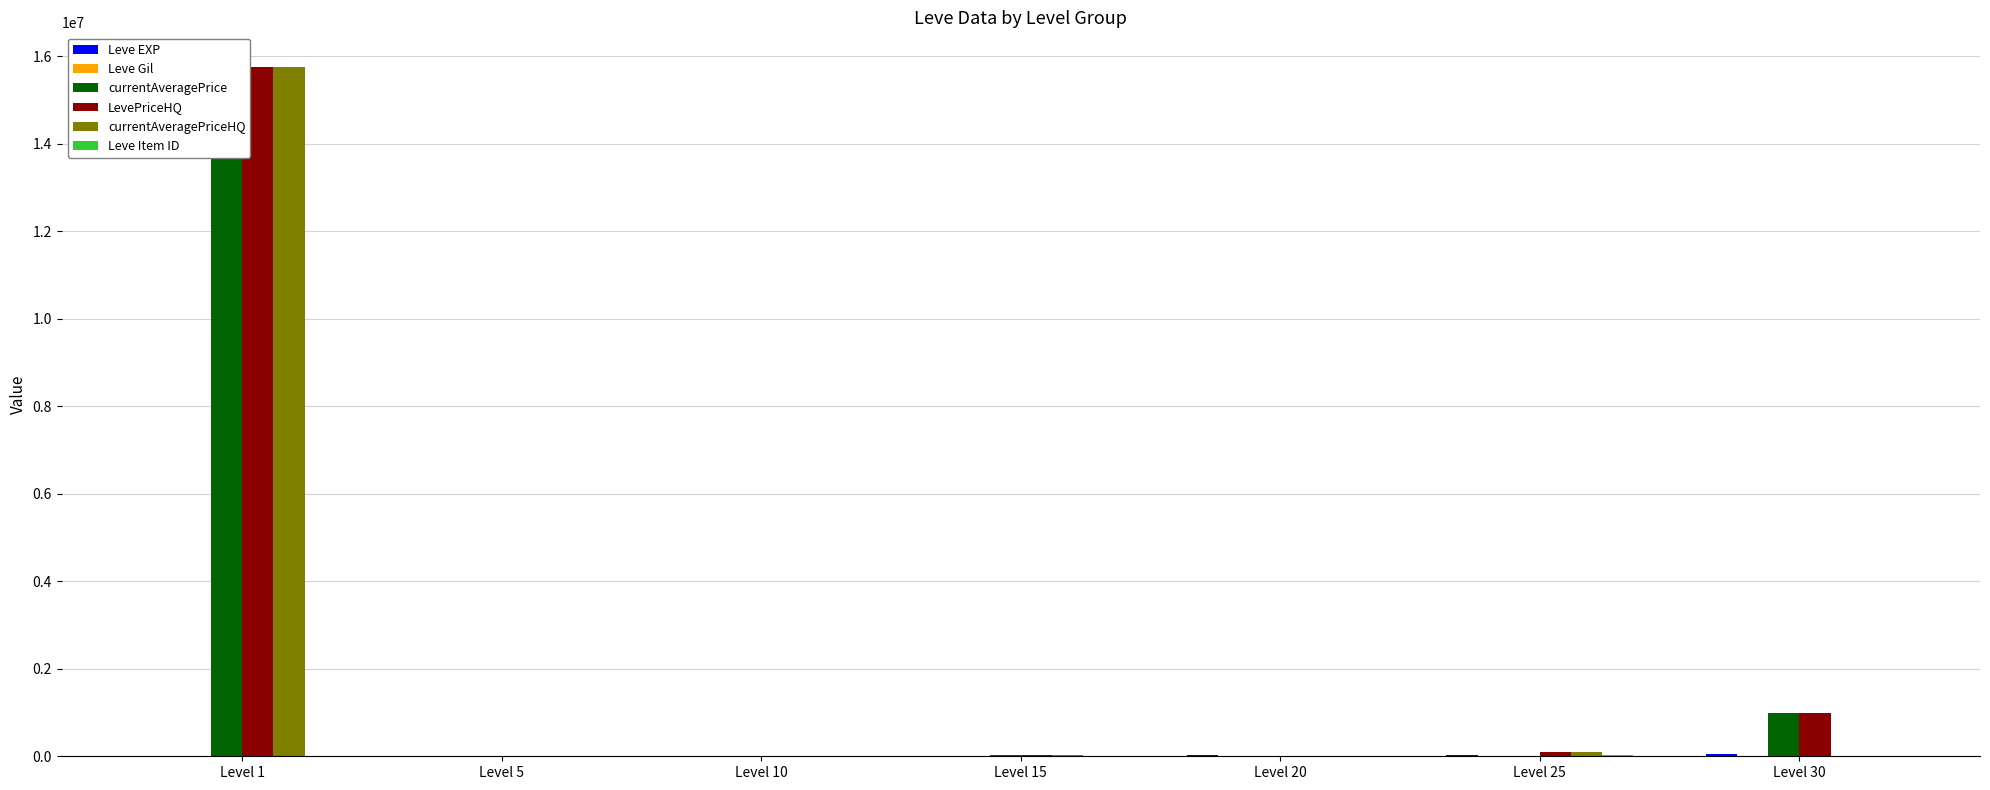

What is the average value of the currentAveragePriceHQ series?

2273960